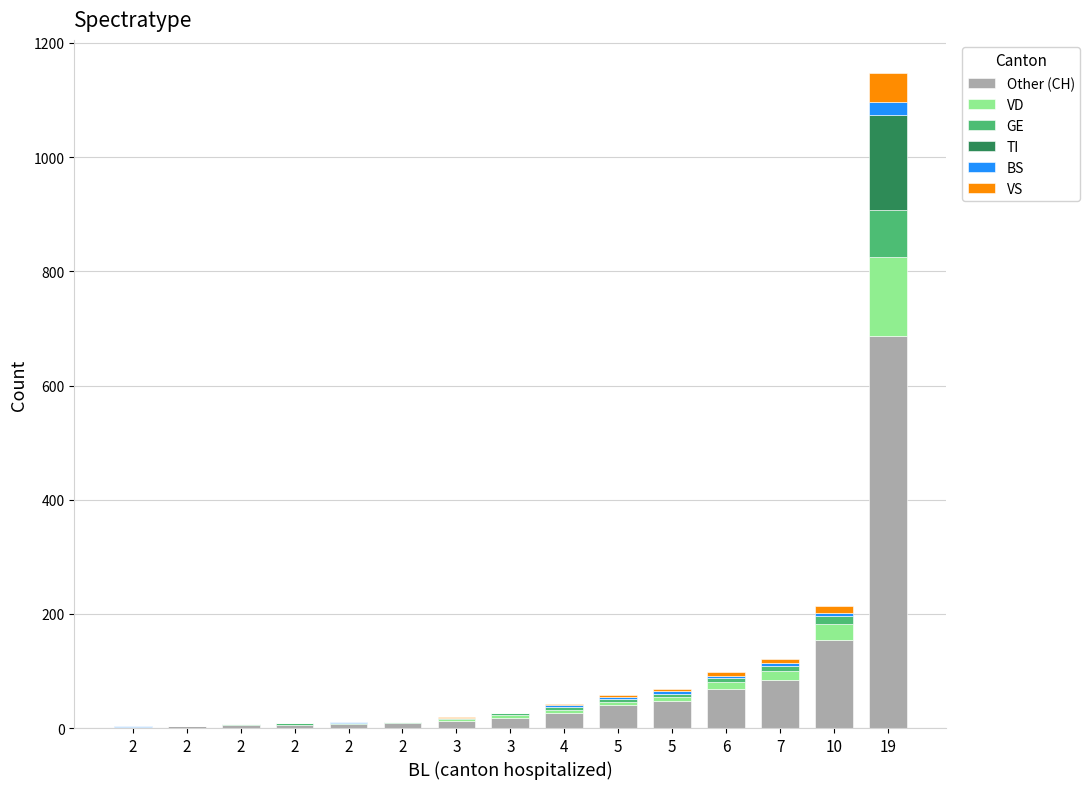

True or false: VD has a value of 0 at 2.

True